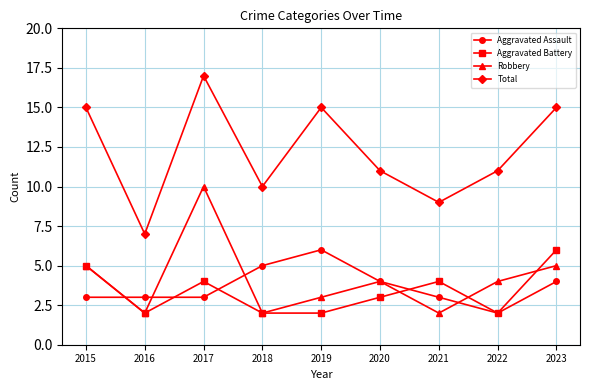

What is the value of the Total point at the 9th from the left?

15